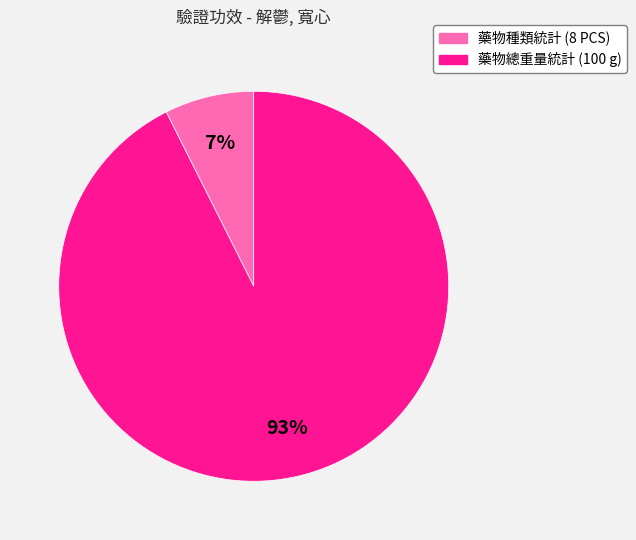

True or false: 藥物總重量統計 (100 g) accounts for 80% of the total.

False